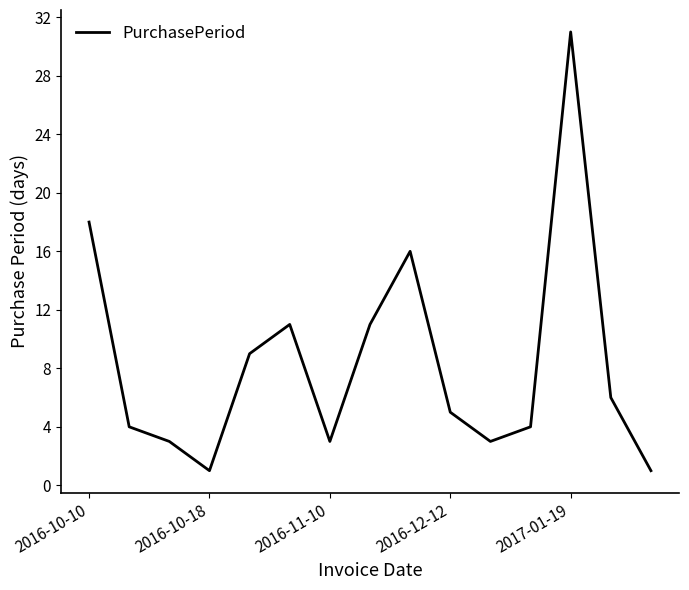

Reading left to right, what are all the values shown in this chart?

18	4	3	1	9	11	3	11	16	5	3	4	31	6	1